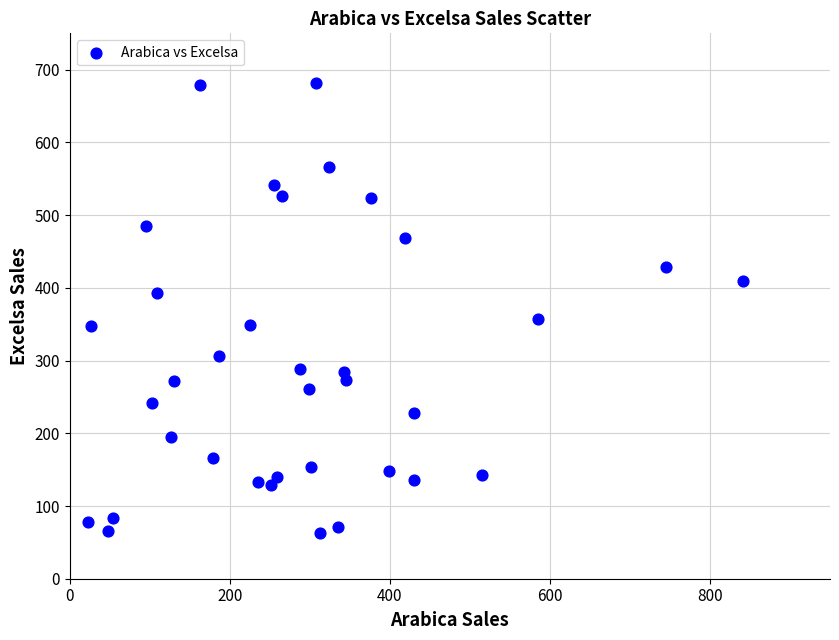

What is the range of Y values (max minus min)?

617.8